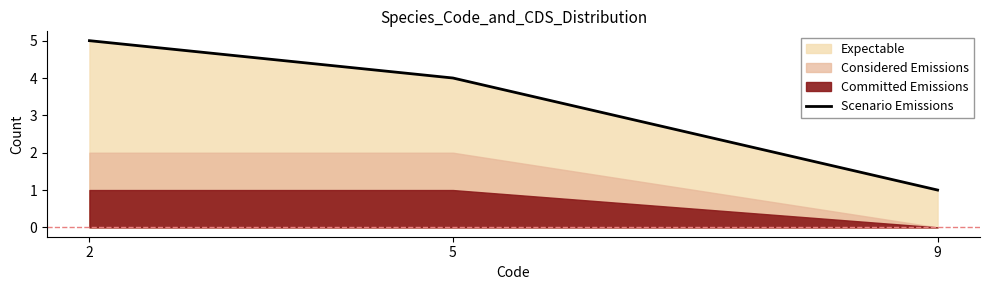

The chart shows a value of 4 at 5. True or false?

True